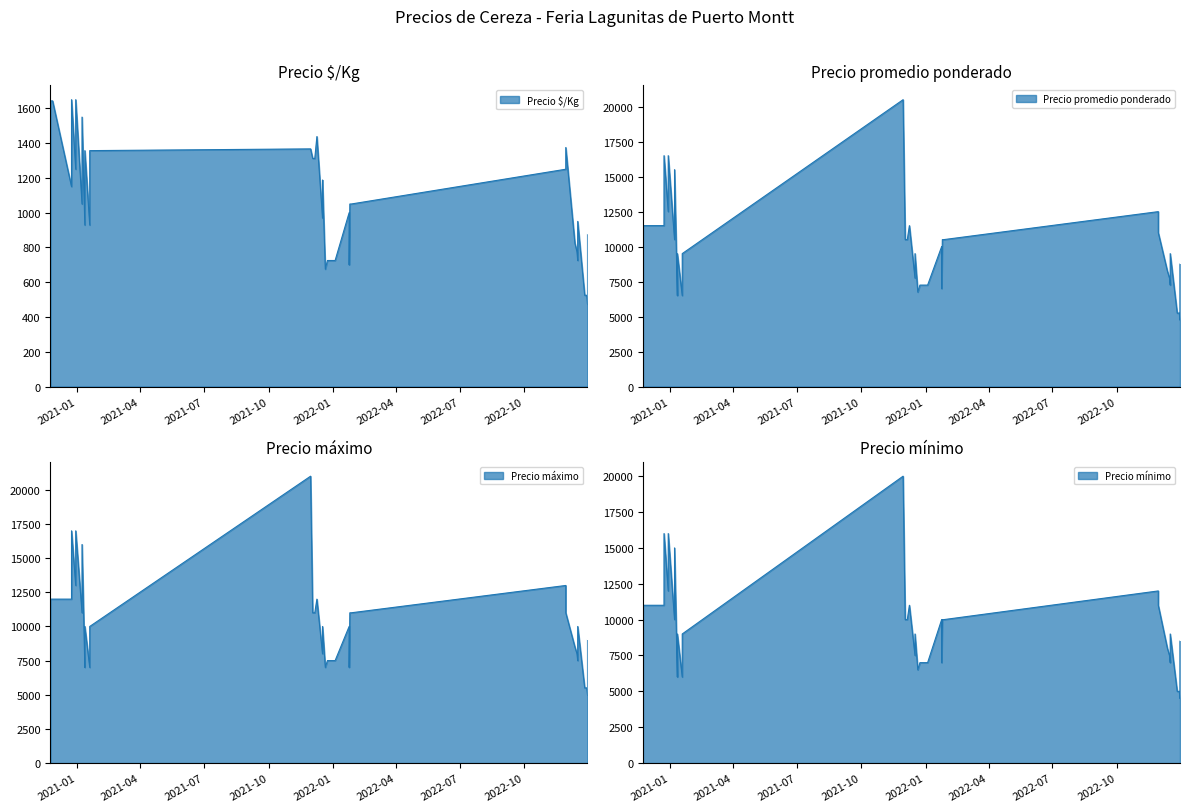

What are all the series names shown in the legend?

Precio $/Kg, Precio promedio ponderado, Precio máximo, Precio mínimo